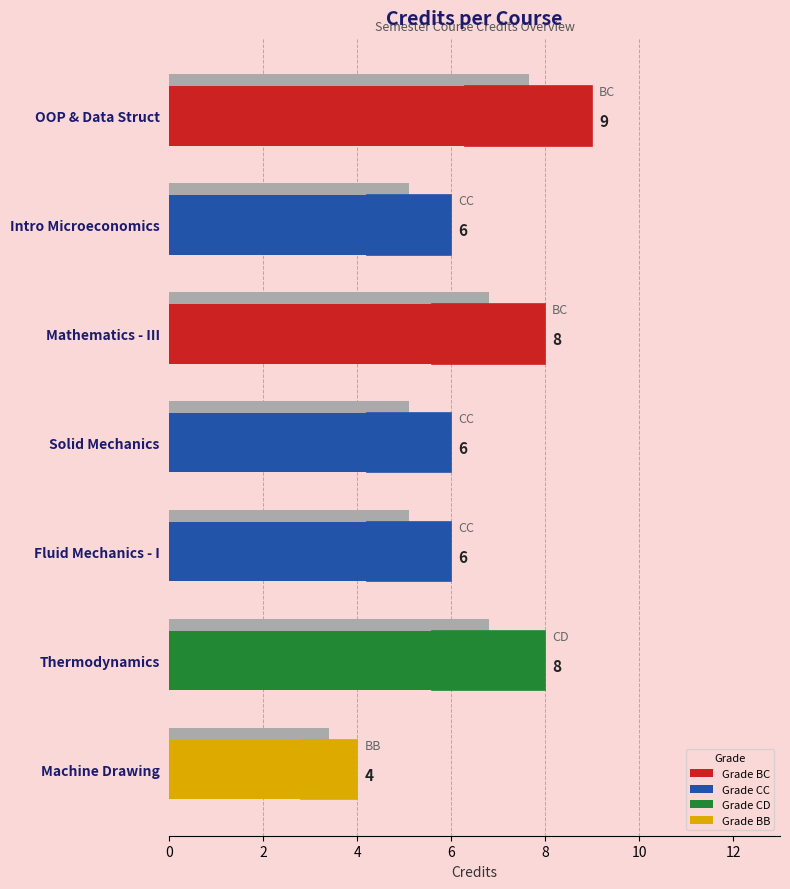

How many categories are shown in the chart?

7